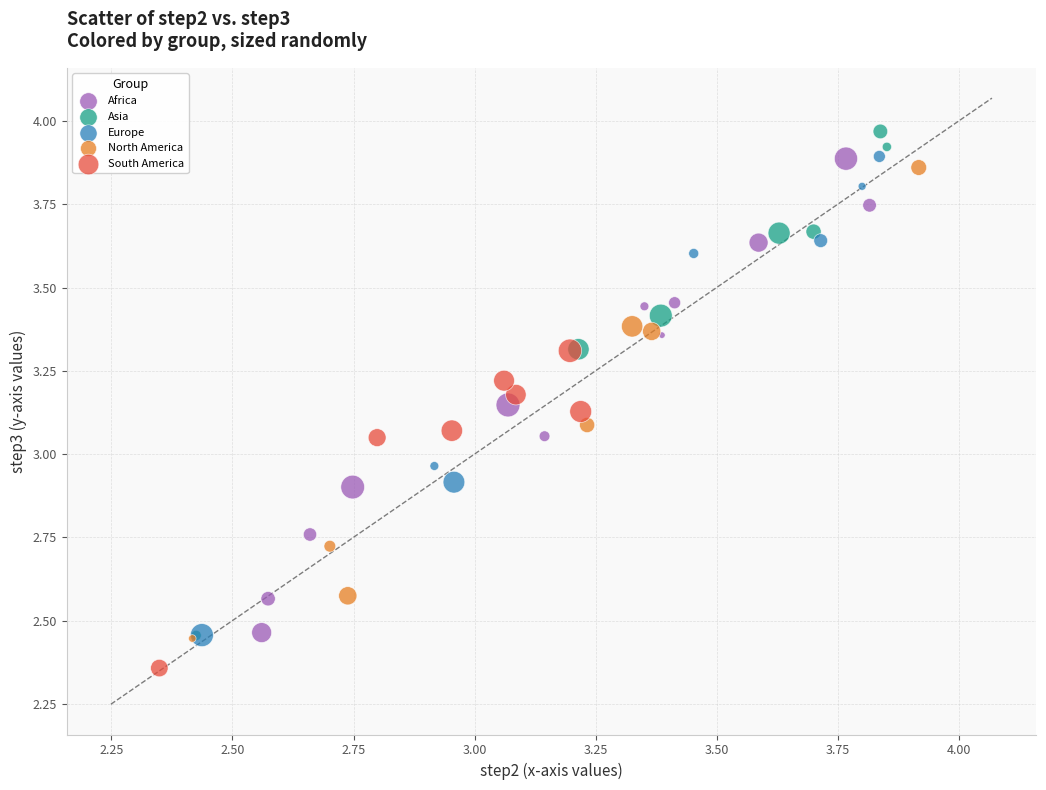

Which series contains the lowest Y value?

South America